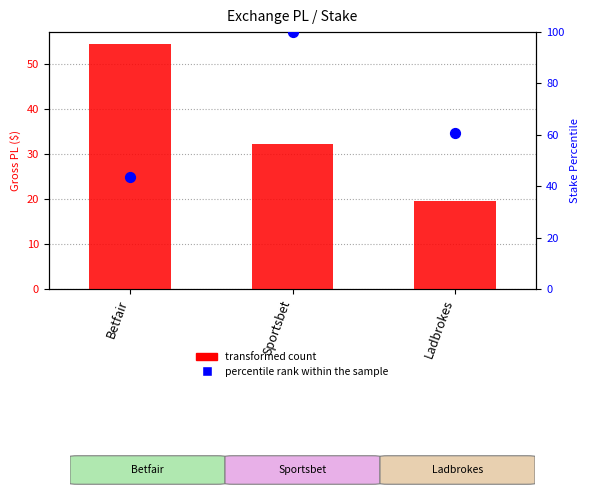

Which series has the widest spread of Y values?

percentile rank within the sample